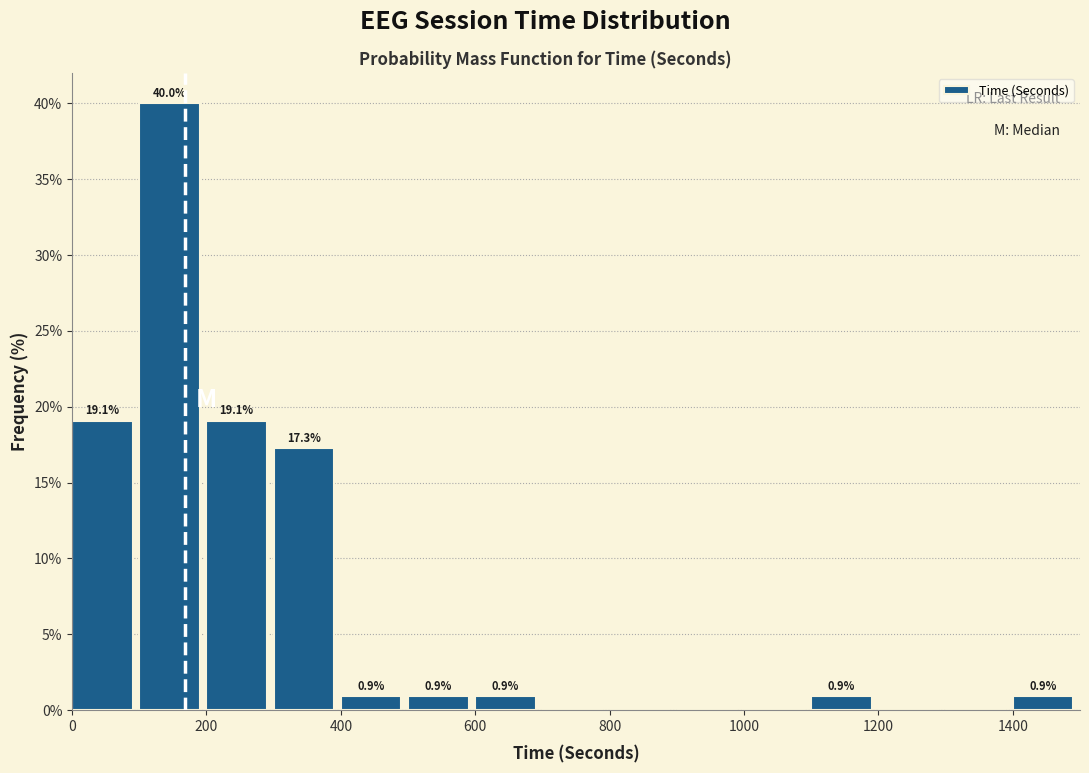

Over which range of the x-axis is the bar tallest?

100 to 200